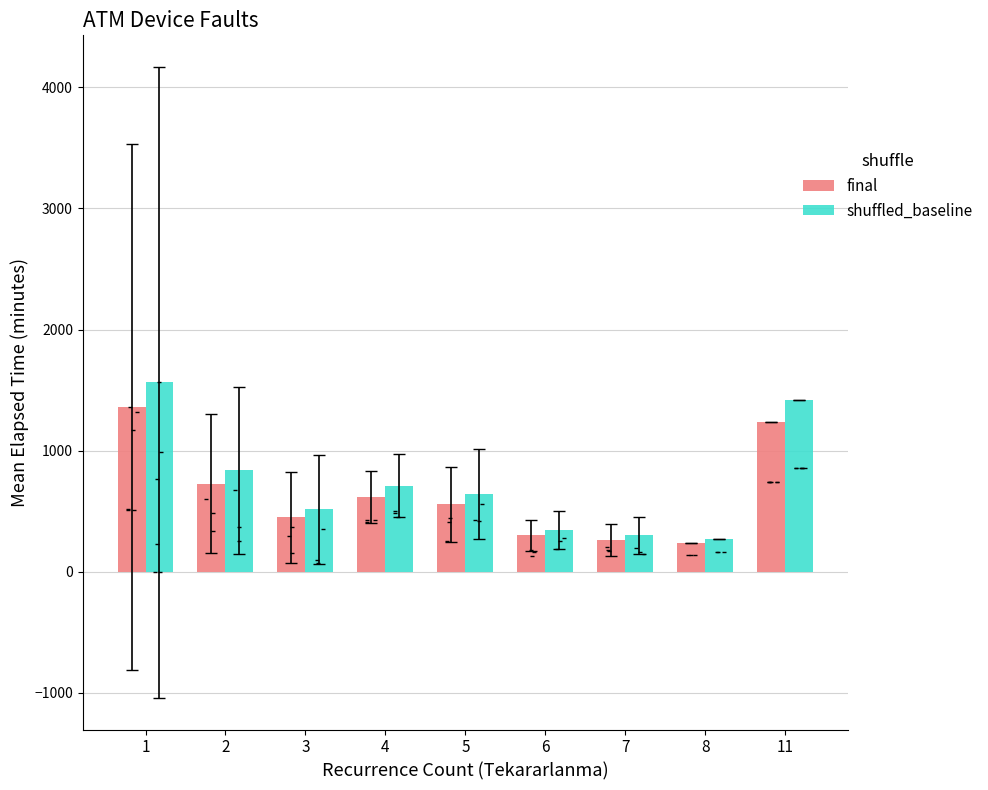

Which series has the widest spread of Y values?

shuffled_baseline